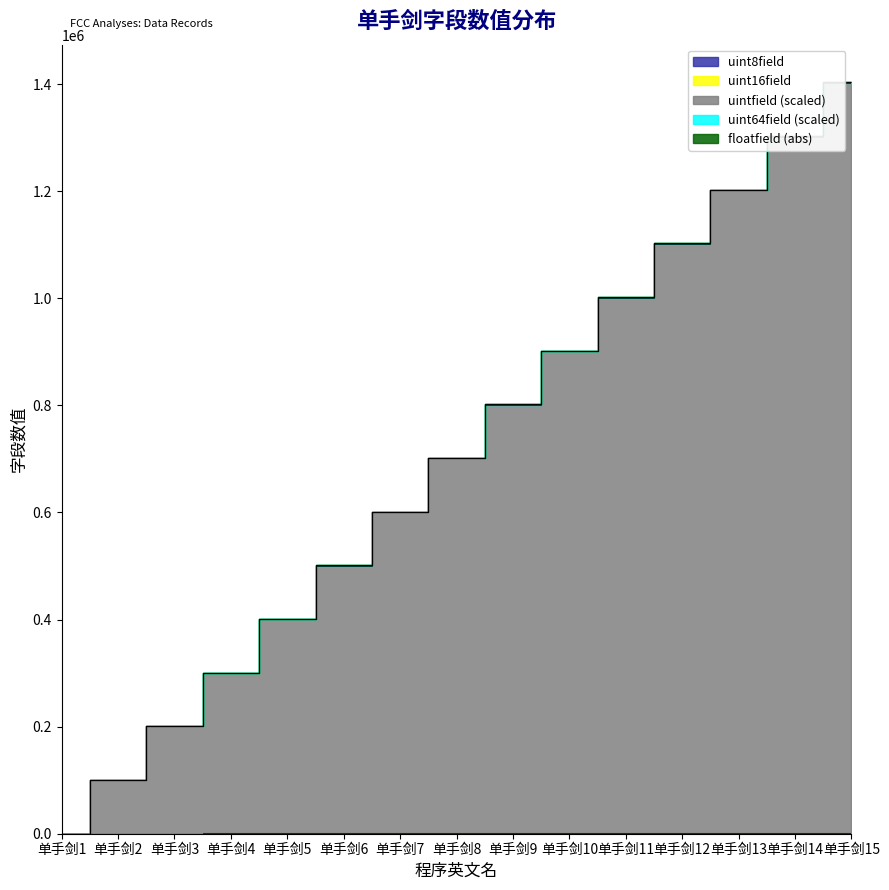

What is the spread (max minus min) of values at 单手剑5?

401124.1